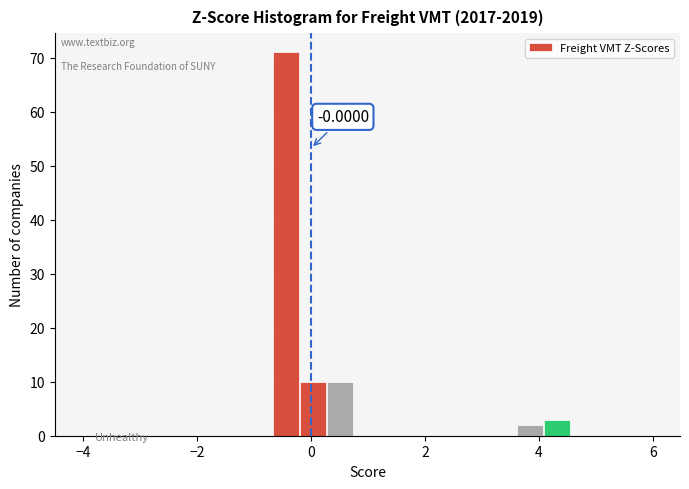

Read against the x-axis, roughly where is the centre of the tallest bar?

-0.4